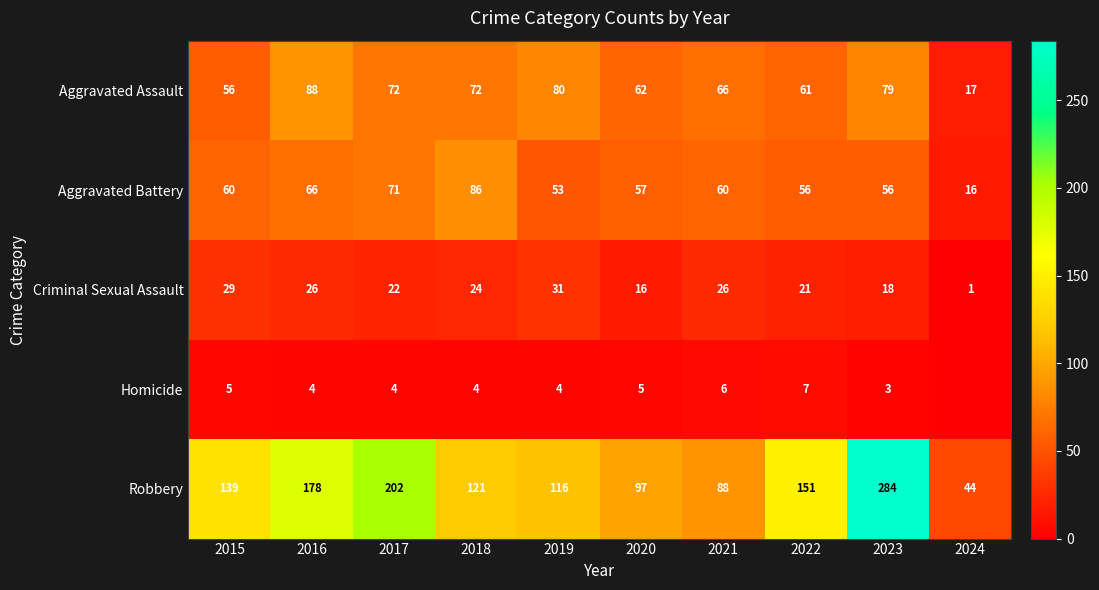

What is the difference between the highest and lowest values at 2020?

92